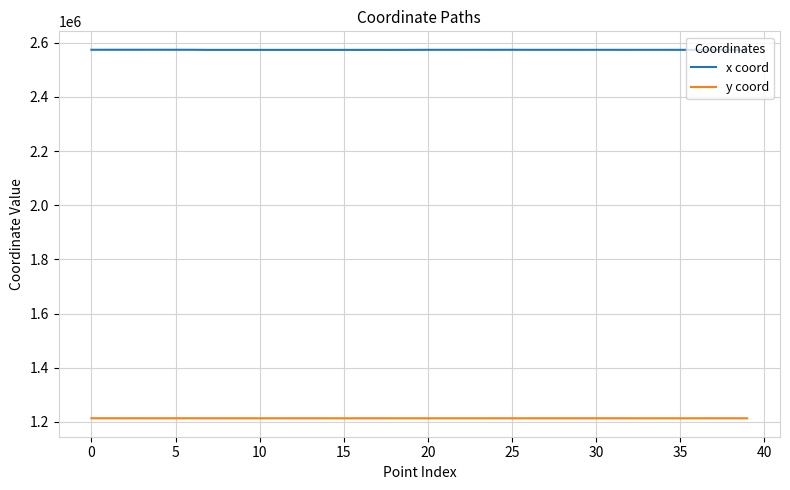

Rank the series by their maximum value, from highest to lowest.

x coord, y coord